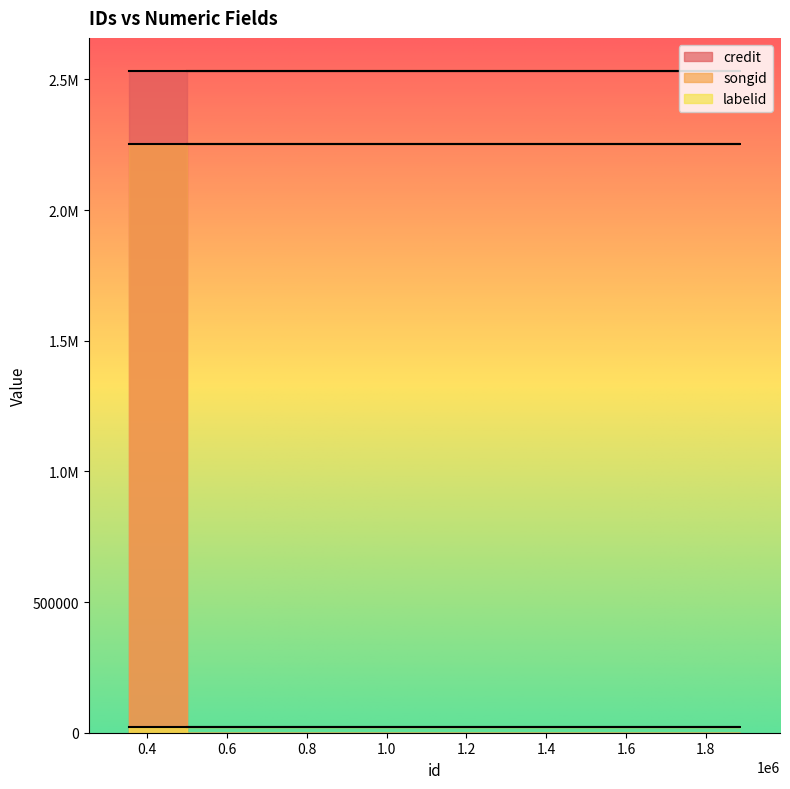

Does the chart display data point markers on the line(s)?

No